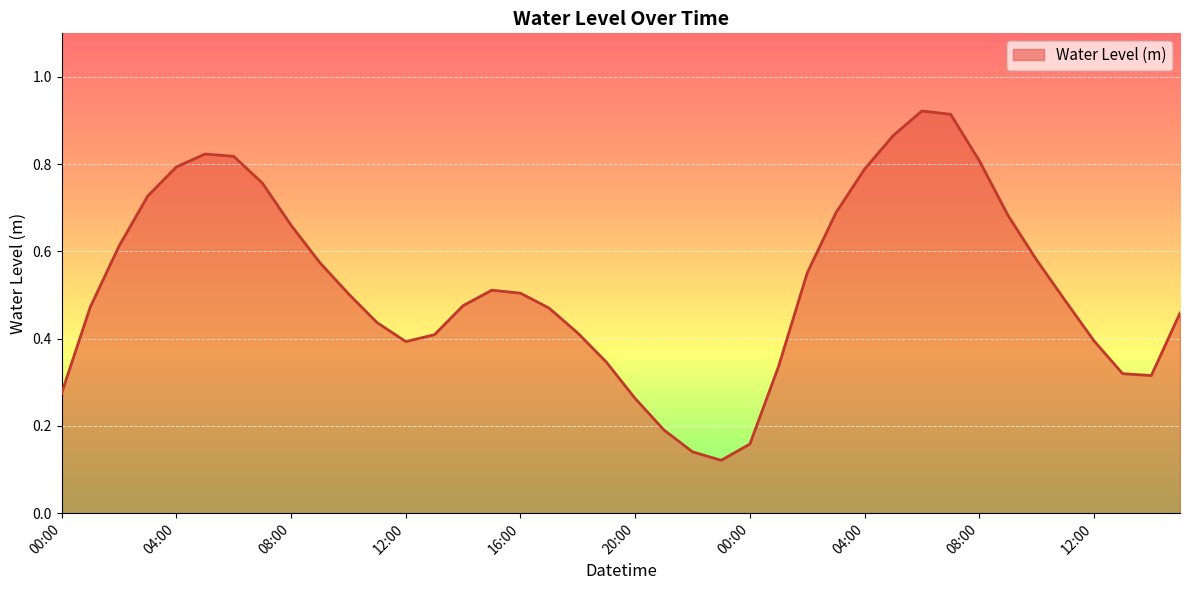

How many lines are shown in the chart?

1